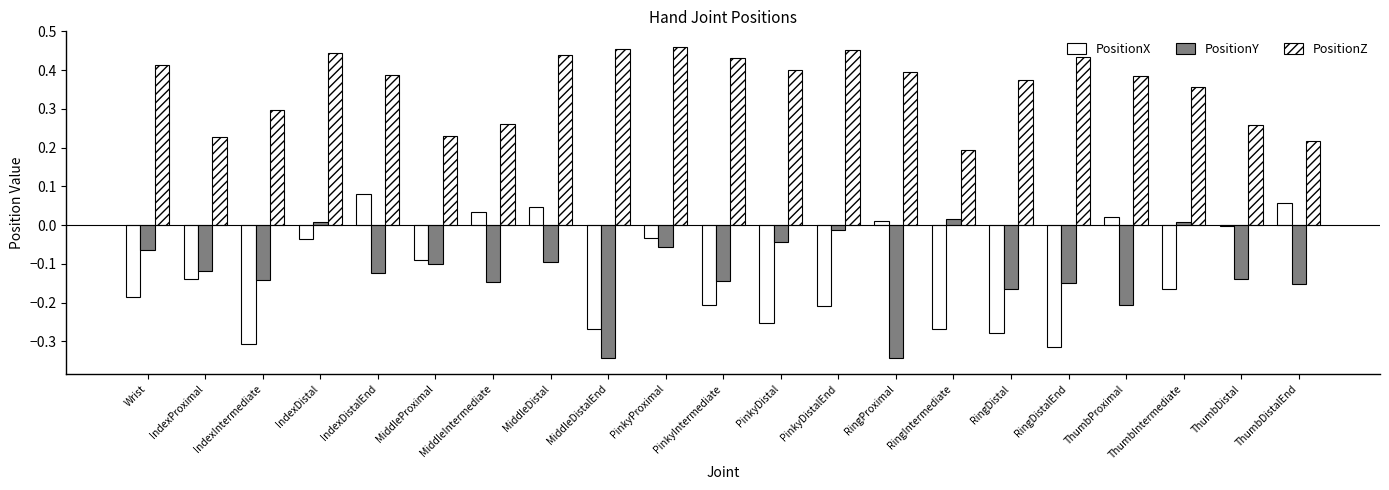

How many bars are there in each group?

3